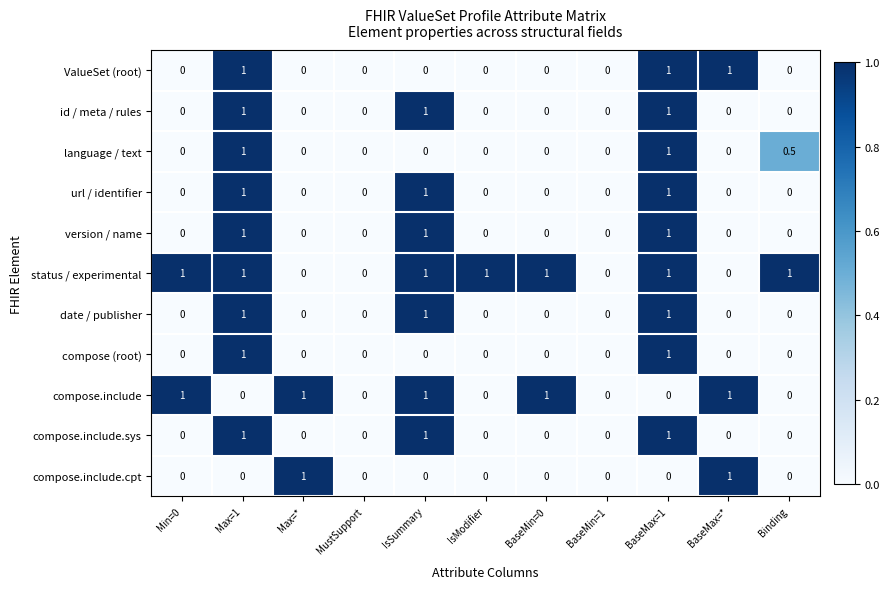

Count the compose.include values in the range 0 to 1.

11